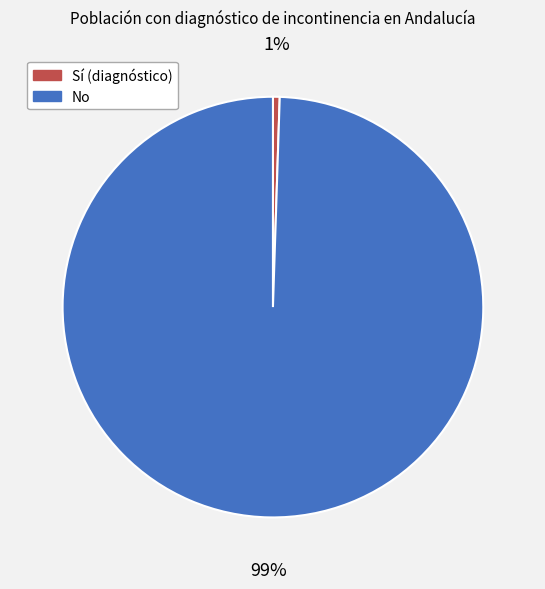

What is the smallest slice in the pie chart?

Sí (diagnóstico)